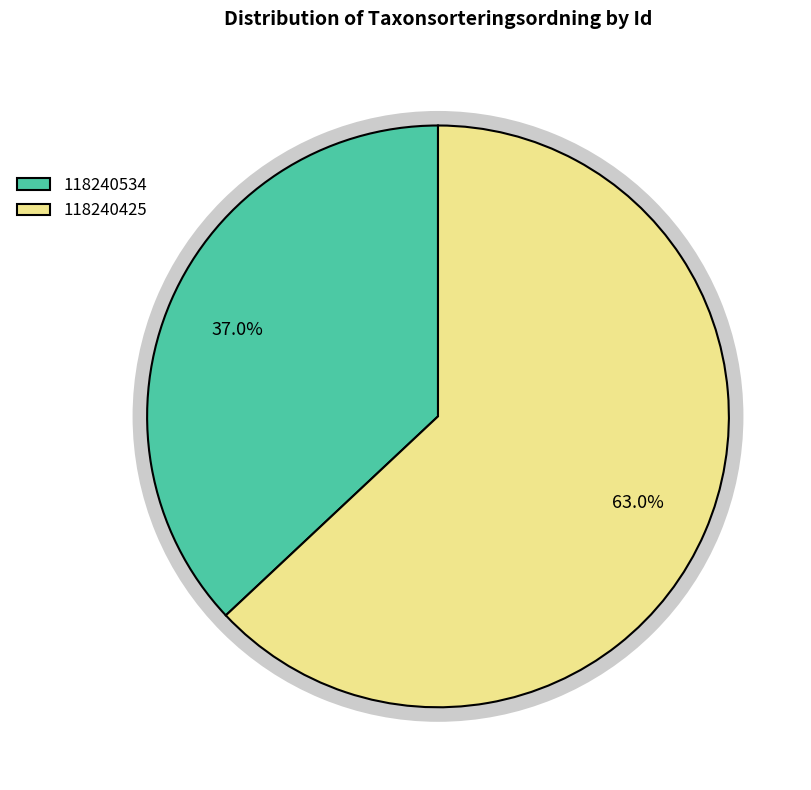

To the nearest percent, what is the difference between the 118240425 and 118240534 slice percentages?

26%